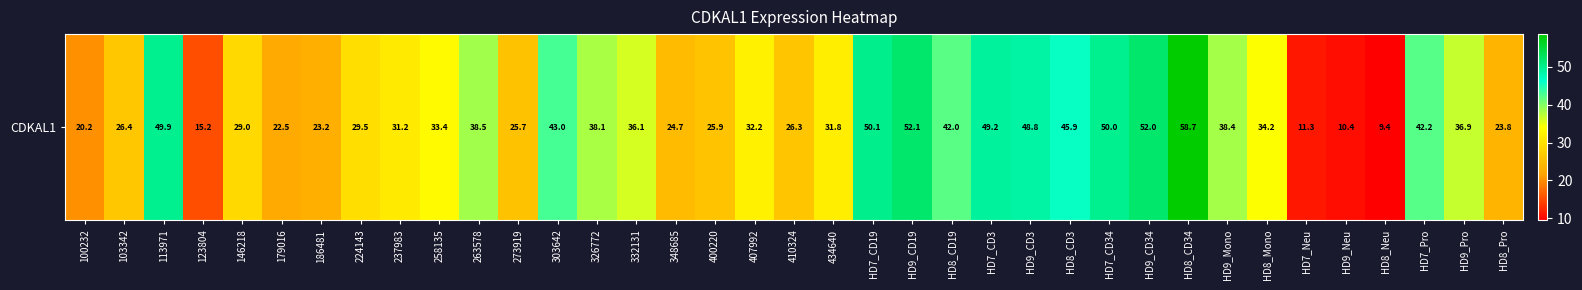

Which label corresponds to the largest value in the chart?

HD8_CD34